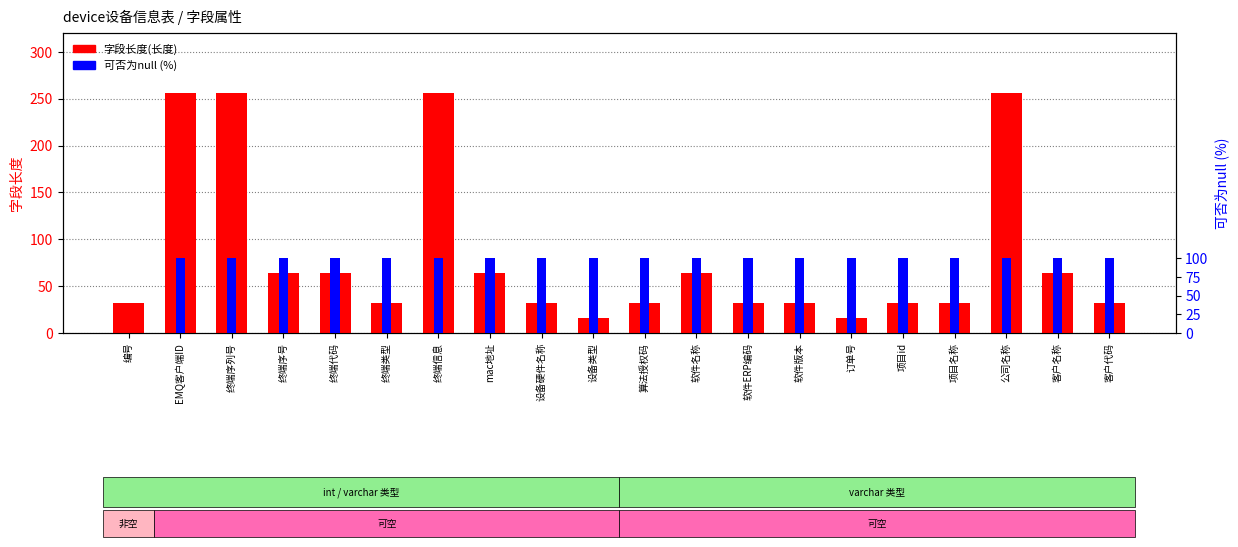

List the series in order of their overall mean, lowest first.

字段长度(长度), 可否为null (%)